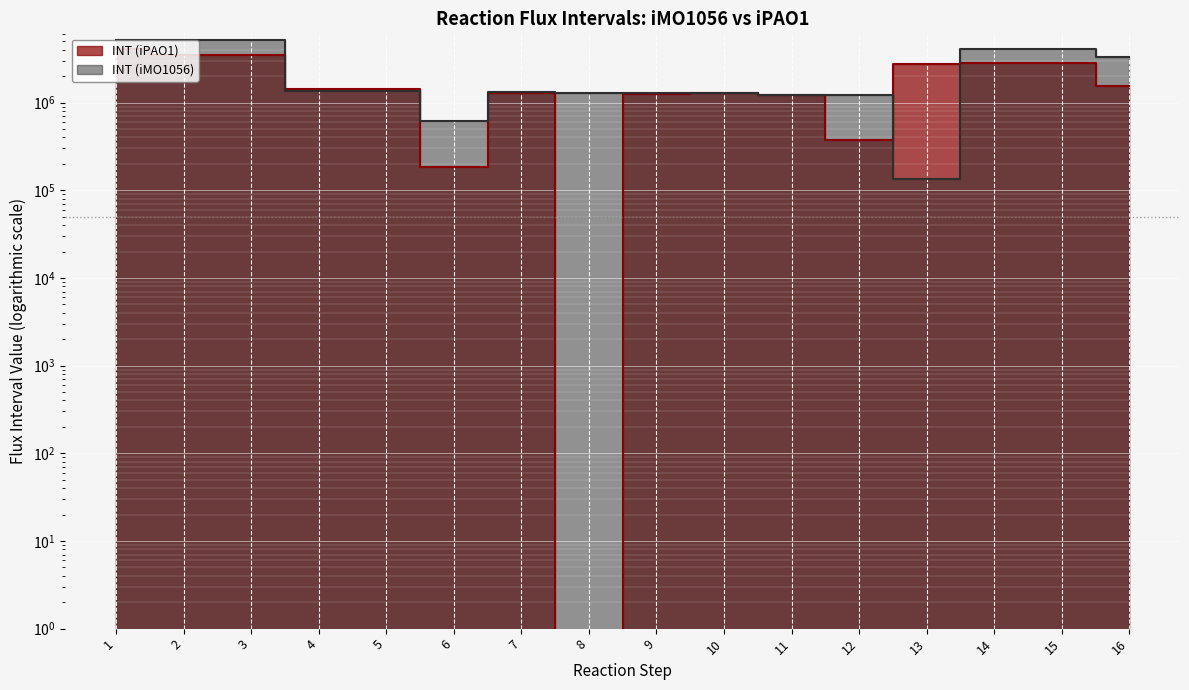

At which category does INT (iPAO1) reach its first local valley?

6